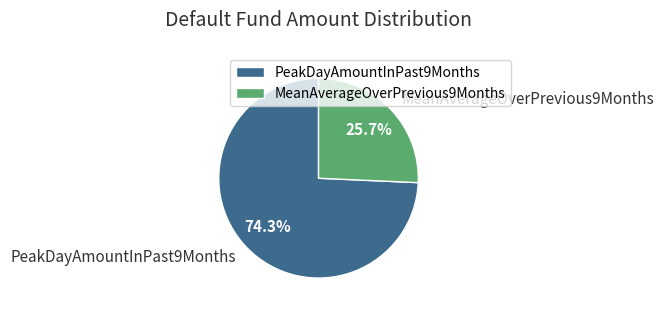

To the nearest percent, what is the difference between the largest and smallest slice percentages?

49%